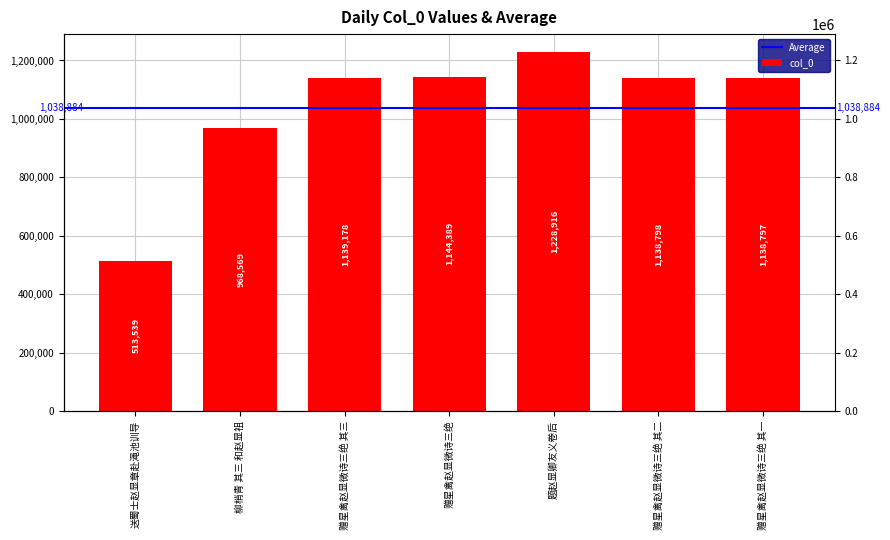

Approximately how many times larger is the value at 赠星禽赵显微诗三绝 其二 compared to 题赵显卿友义卷后?

0.9